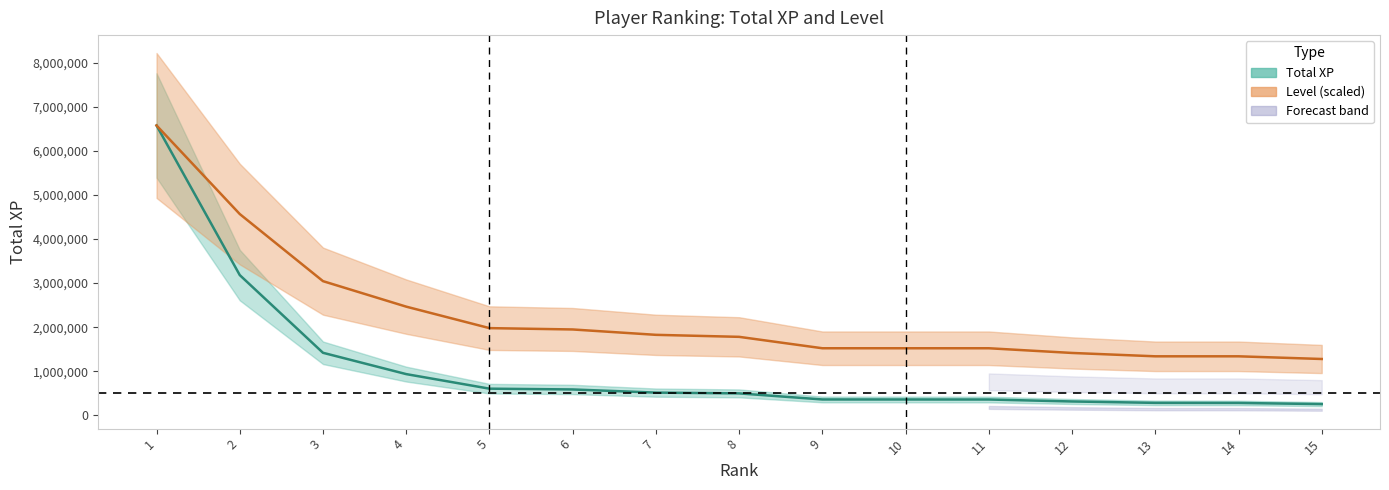

Rank the categories by Level (scaled) value from lowest to highest.

15, 13, 14, 12, 9, 10, 11, 8, 7, 6, 5, 4, 3, 2, 1